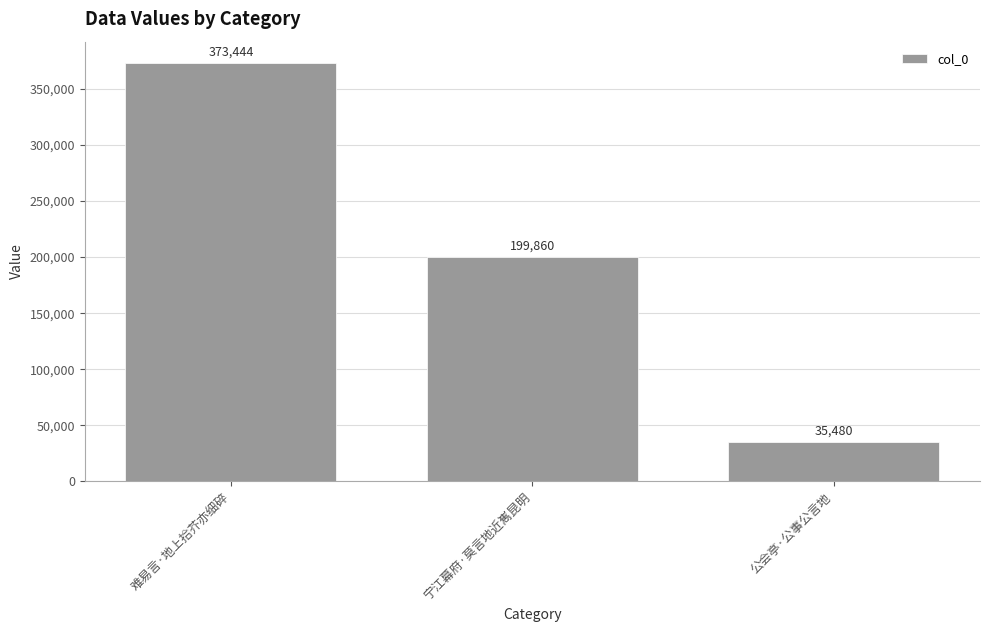

Where does the data first go above 199860?

难易言·地上拾芥亦细碎